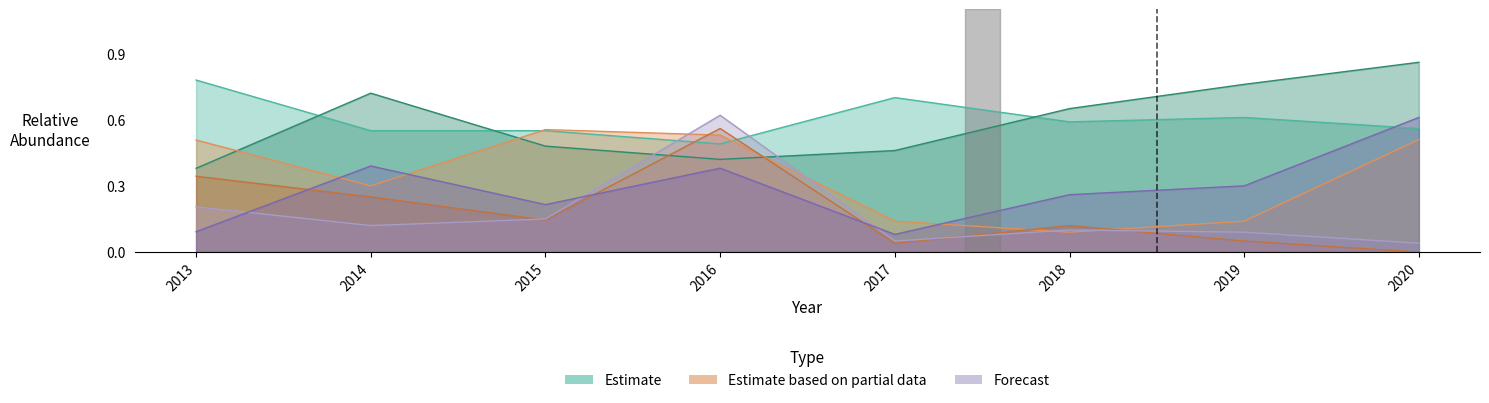

The value of Sago PW at 2014 is 0.2. True or false?

False